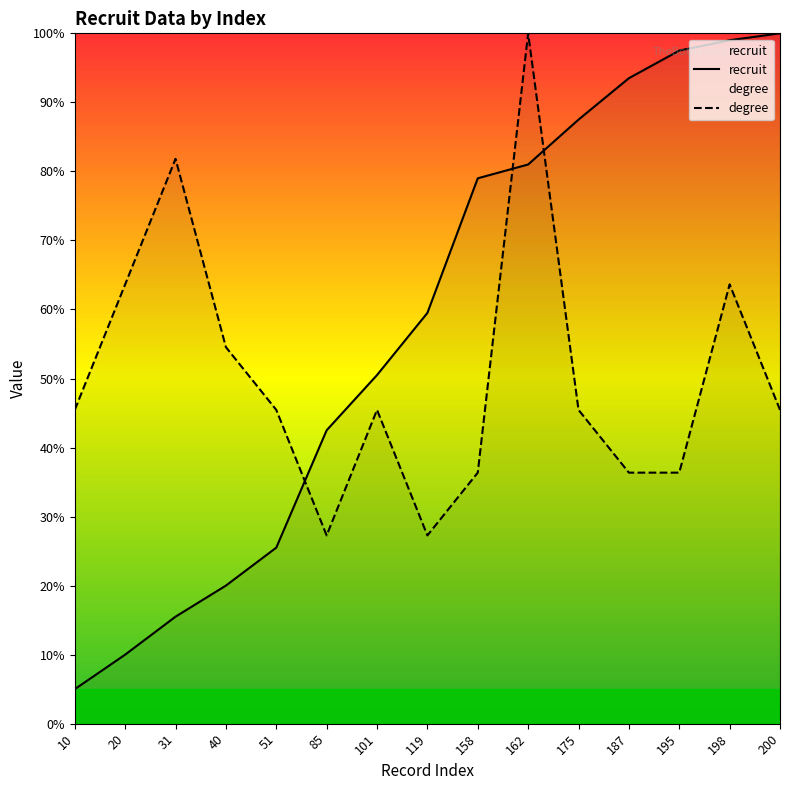

How many values in the recruit series are below 59?

7